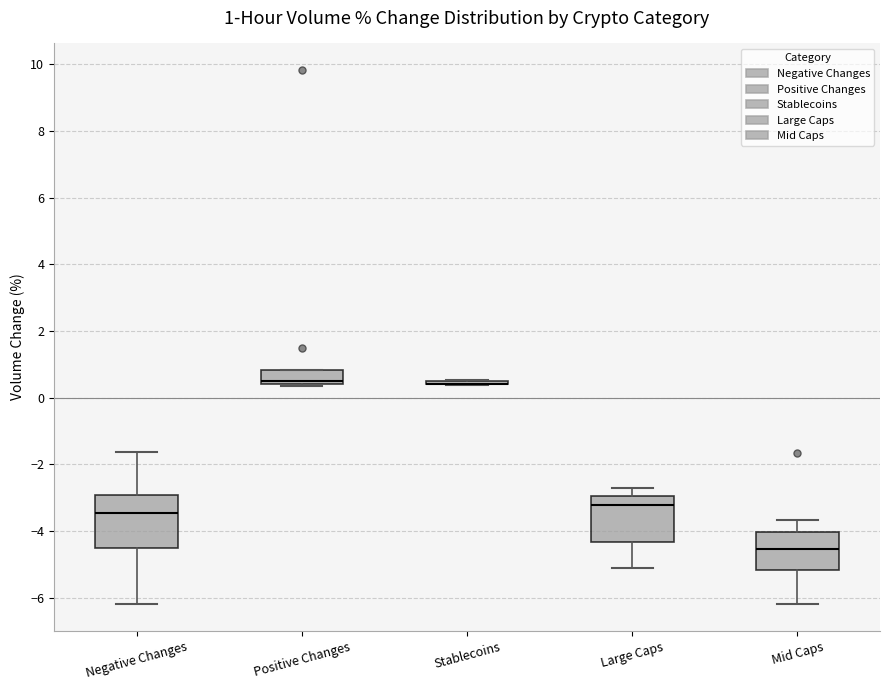

Which box is the tallest, from its lower edge to its upper edge?

Negative Changes